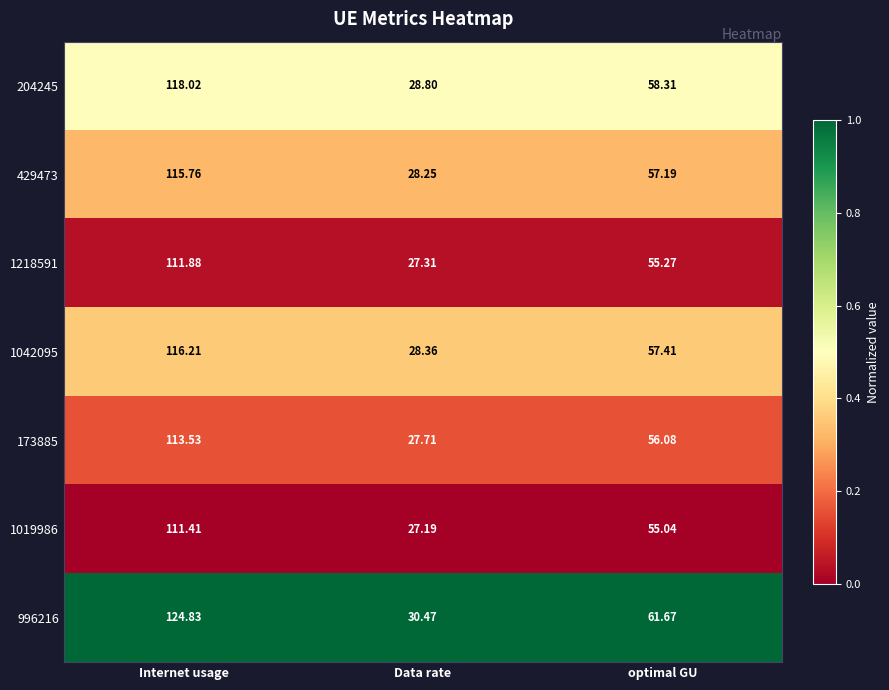

Is the value of 1218591 at Data rate greater than the value of 1019986 at Internet usage?

No